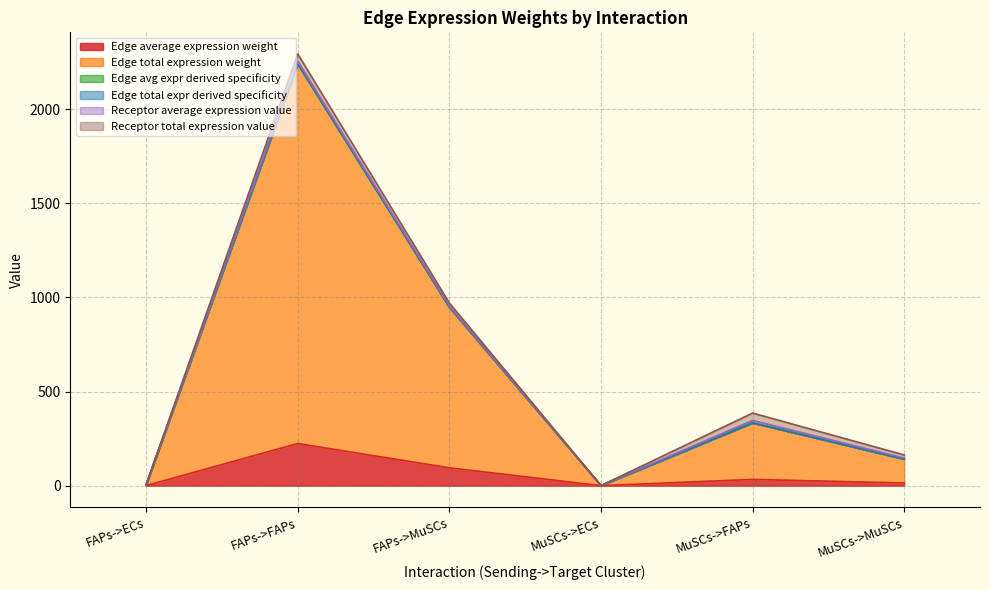

At which category is the sum across all series the highest?

FAPs->FAPs